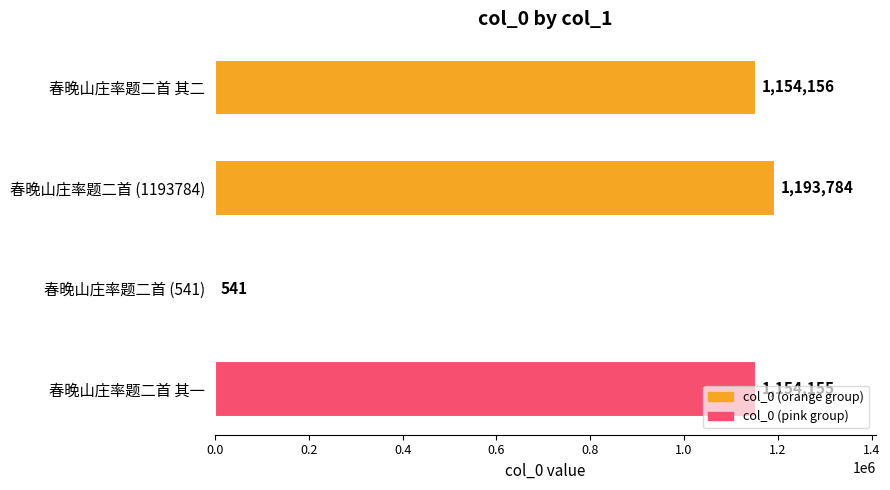

True or false: the data shows 796045 at 春晚山庄率题二首 (1193784).

False